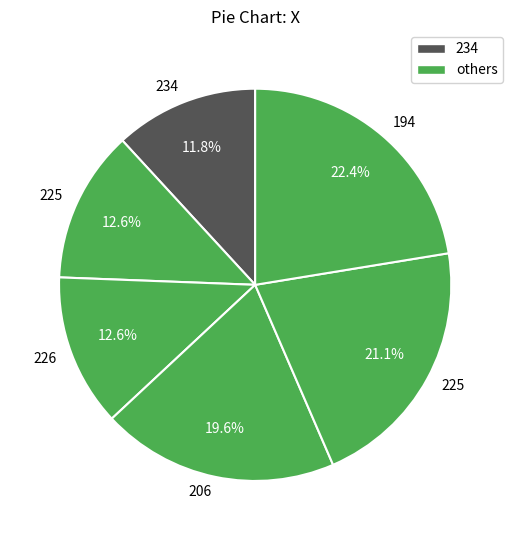

Count the number of slices in the pie.

6